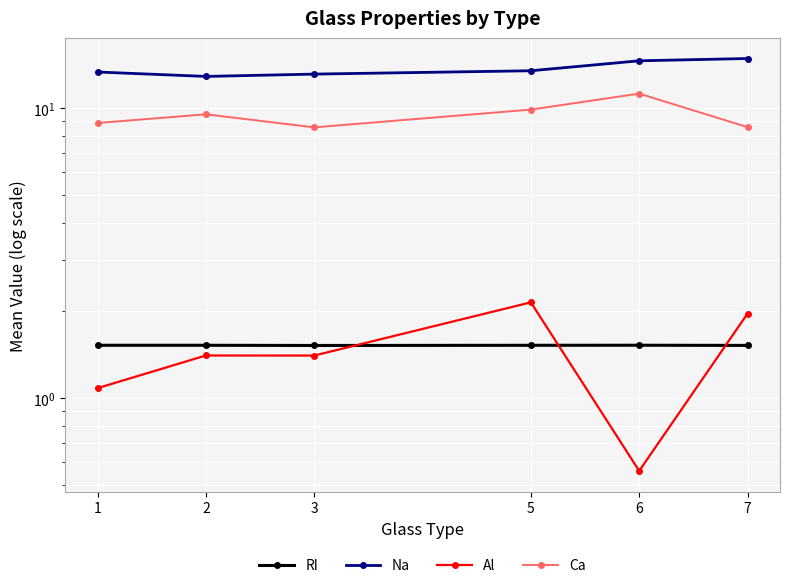

What is the spread (max minus min) of values at 5?

11.9